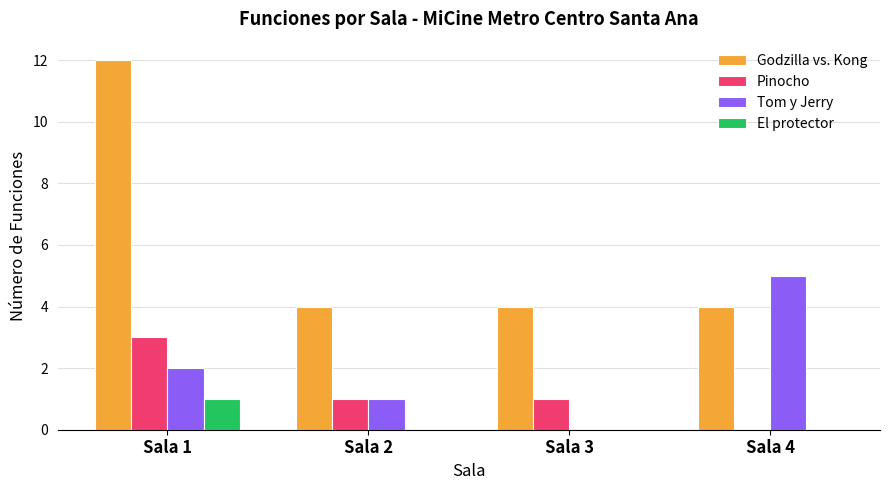

Is the value of Pinocho at Sala 1 greater than the value of El protector at Sala 2?

Yes